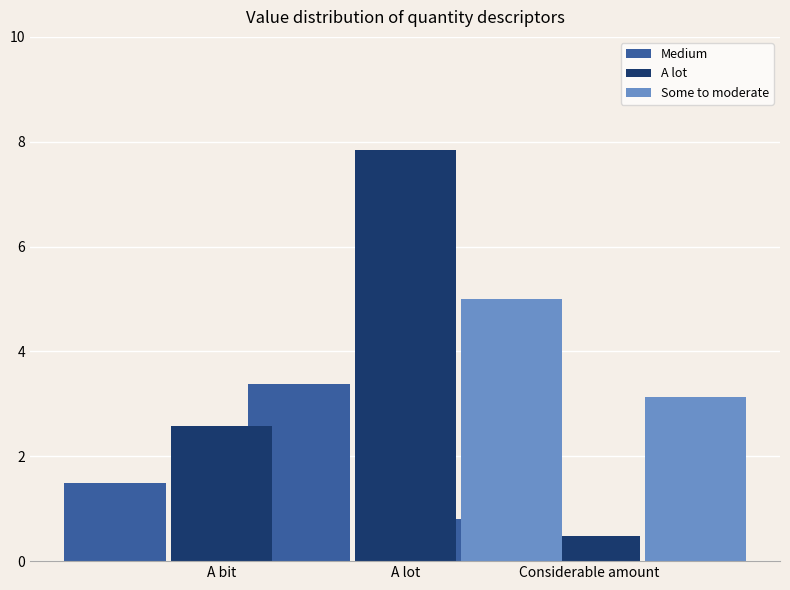

What position from the right is Considerable amount?

1